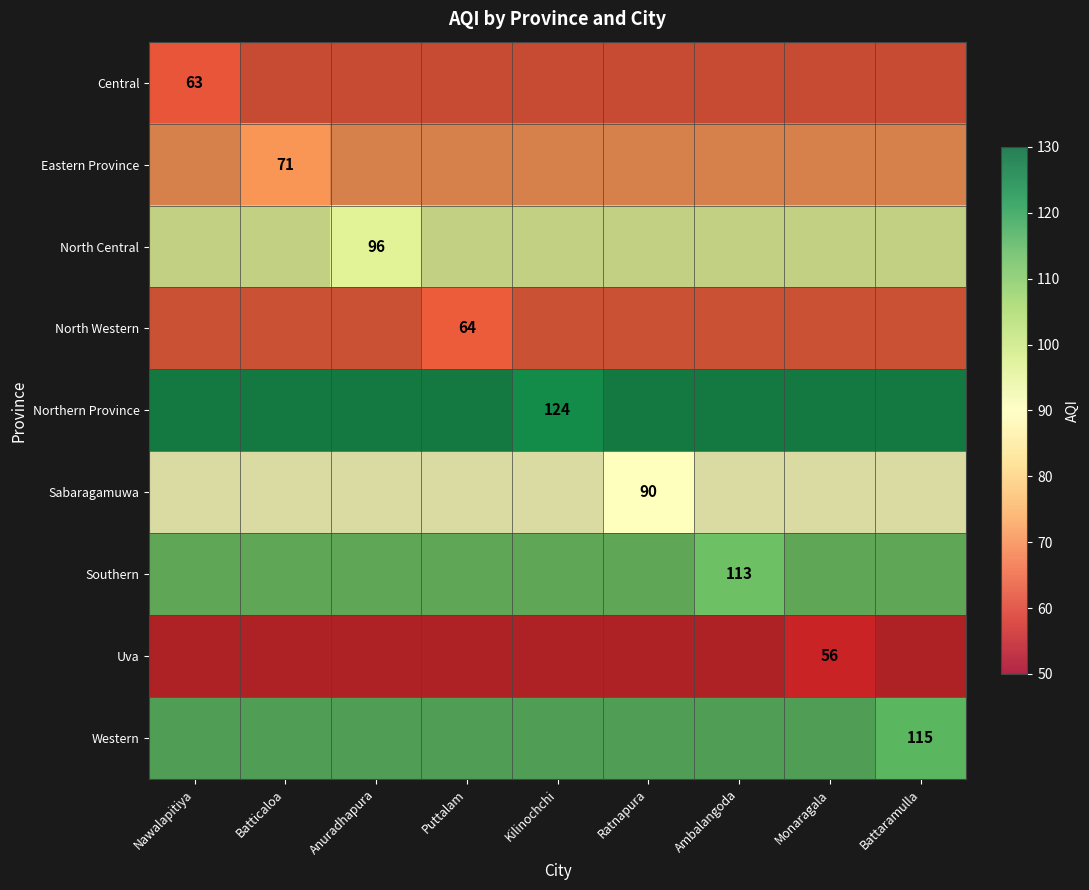

Which has a higher value, Battaramulla or Ambalangoda?

Battaramulla